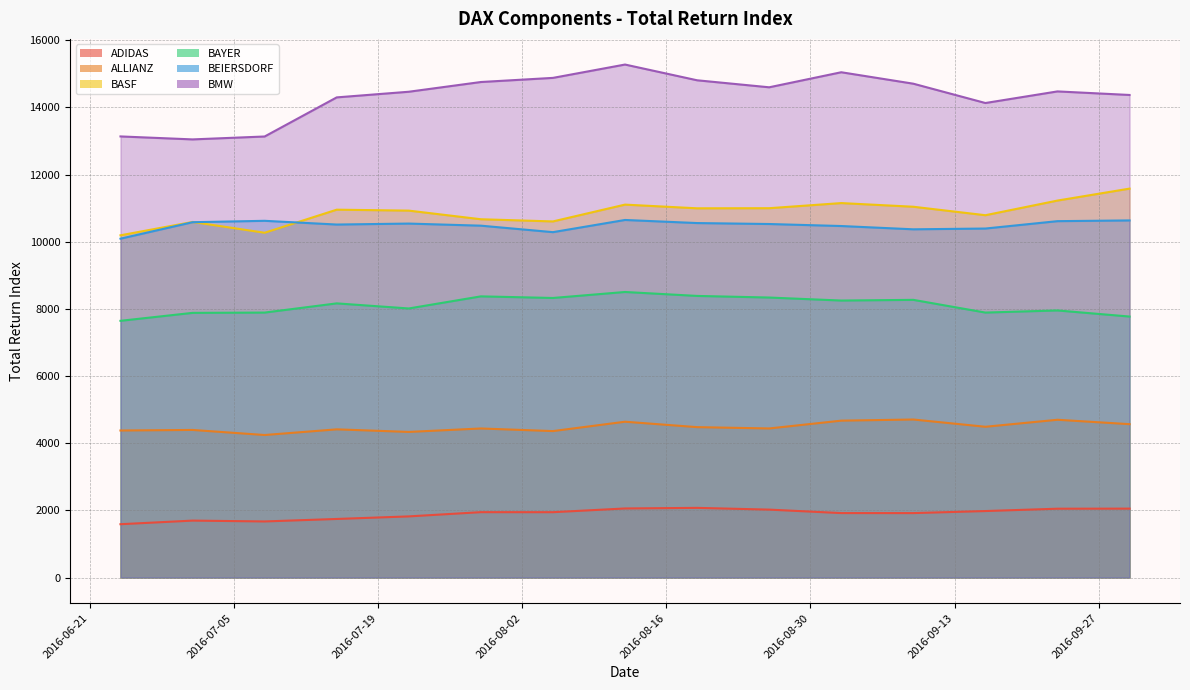

Which has a higher value, 2016-07-22 or 2016-09-30?

2016-09-30